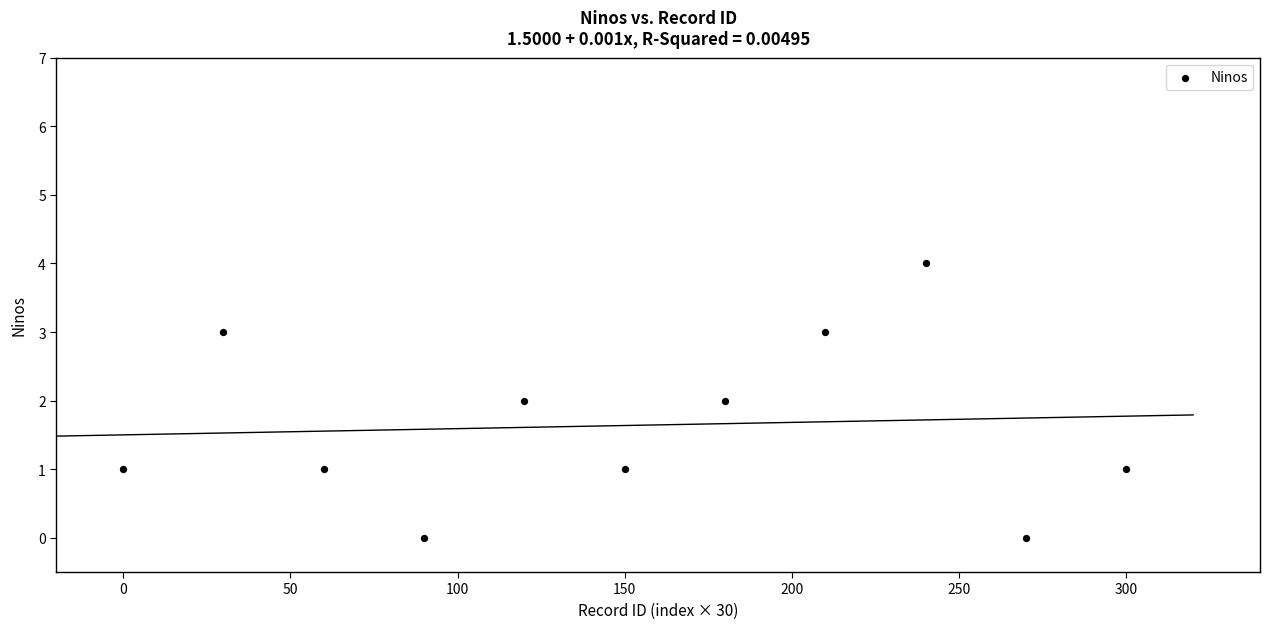

What is the average X value?

150